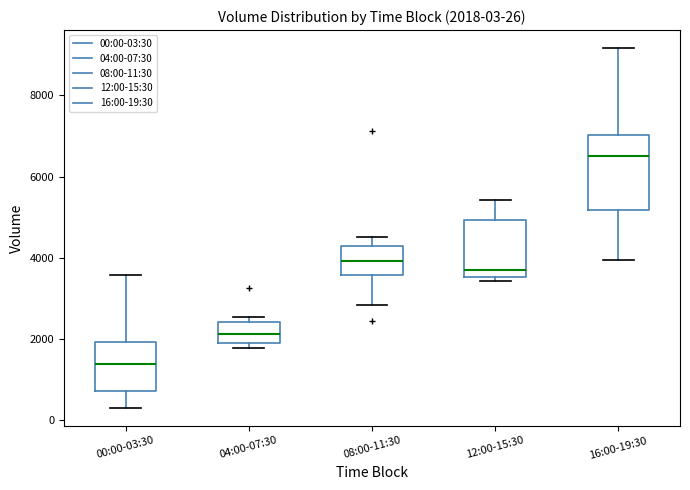

Which box has the lowest median line?

00:00-03:30